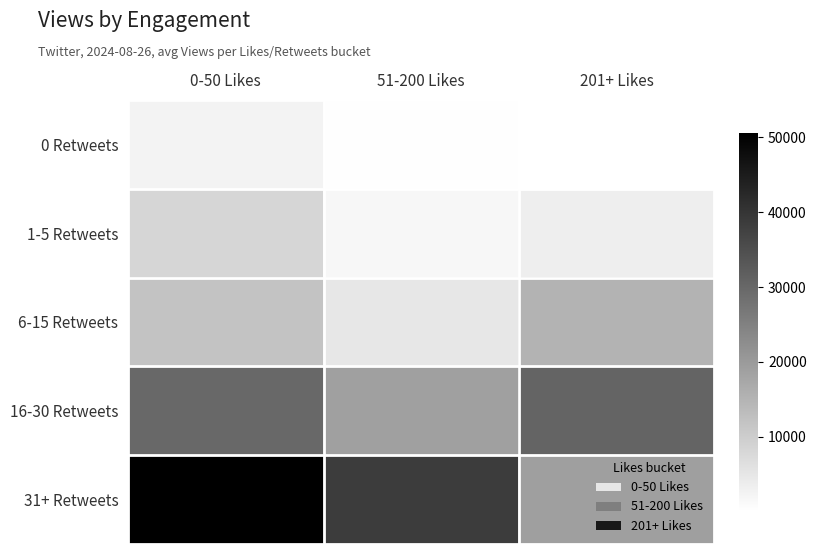

What is the total value across all series at 0-50 Likes?

103246